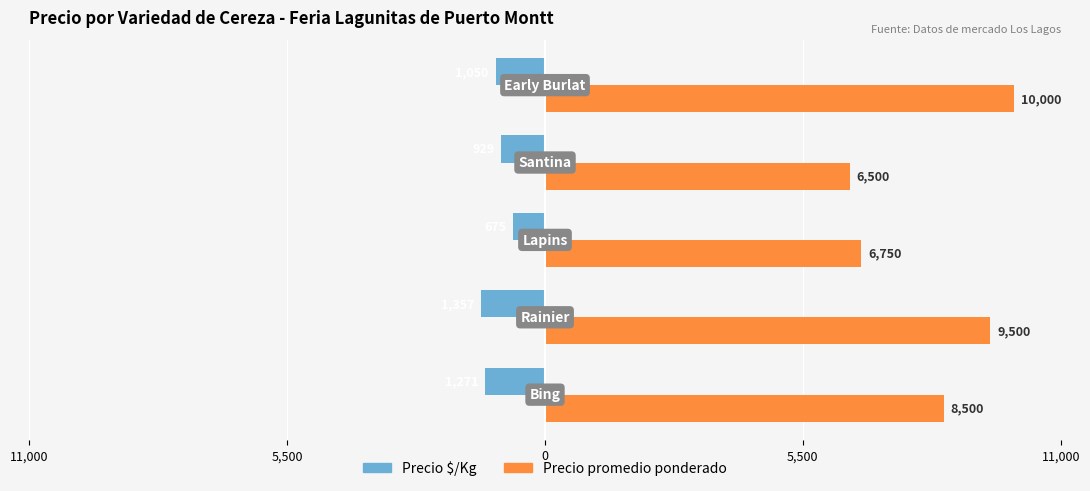

What is the lowest value of the Precio promedio ponderado series?

6500